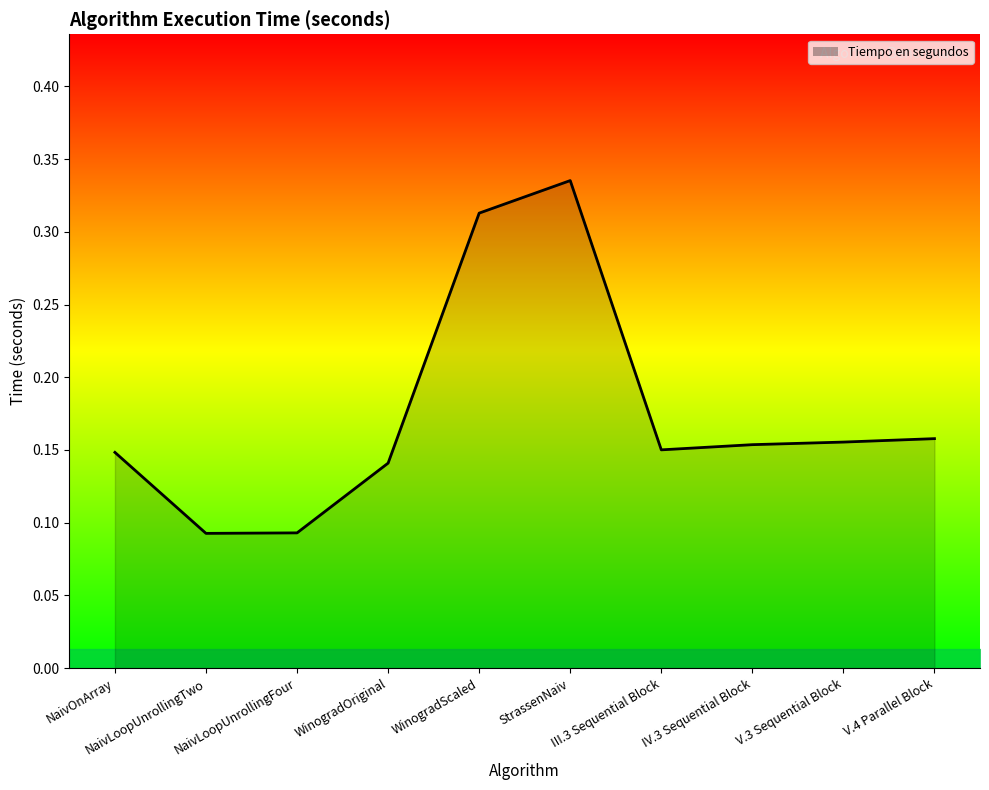

Between NaivLoopUnrollingTwo and IV.3 Sequential Block, which is larger?

IV.3 Sequential Block